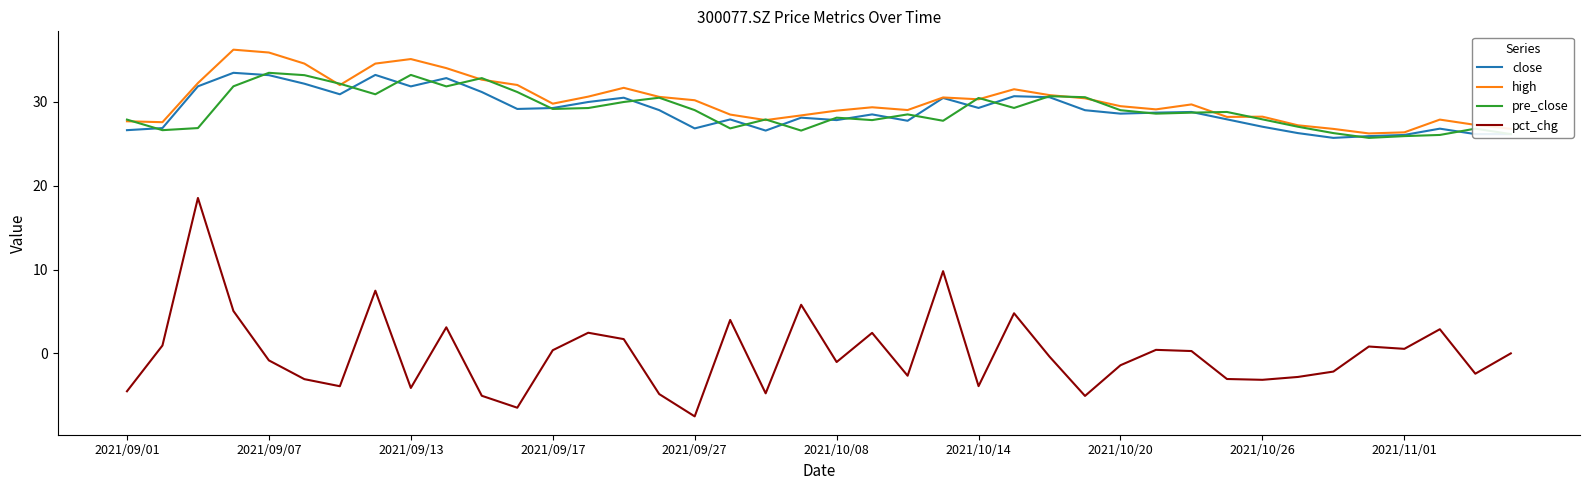

Which series has the widest spread of values?

pct_chg